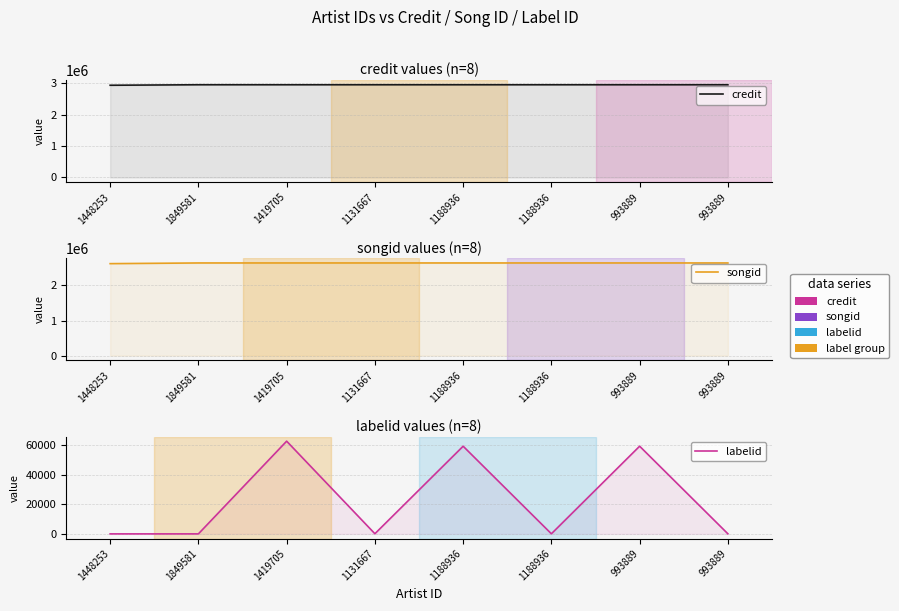

How many interior local peaks does the labelid series have?

3